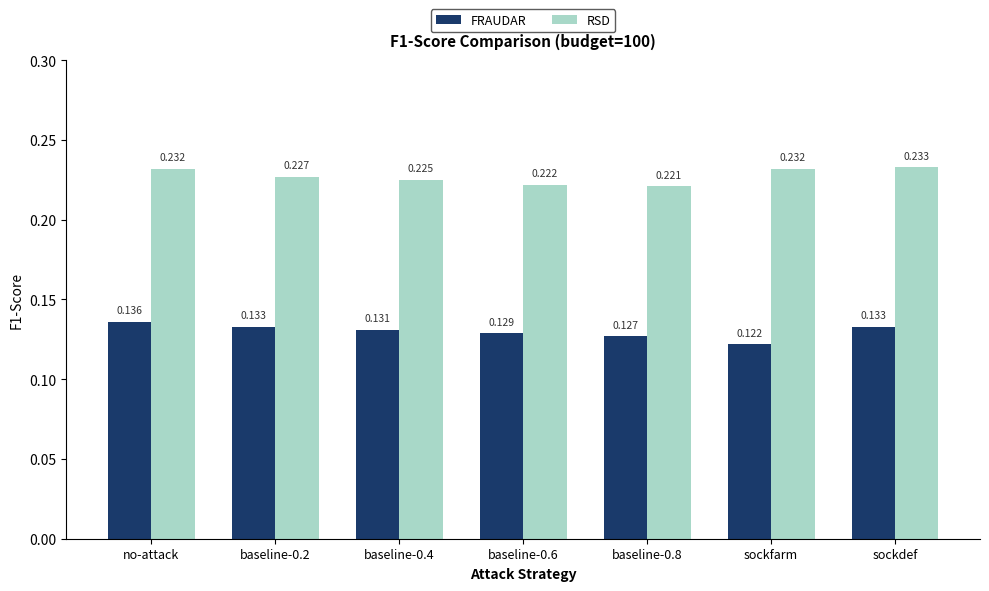

How many bars are there in each group?

2